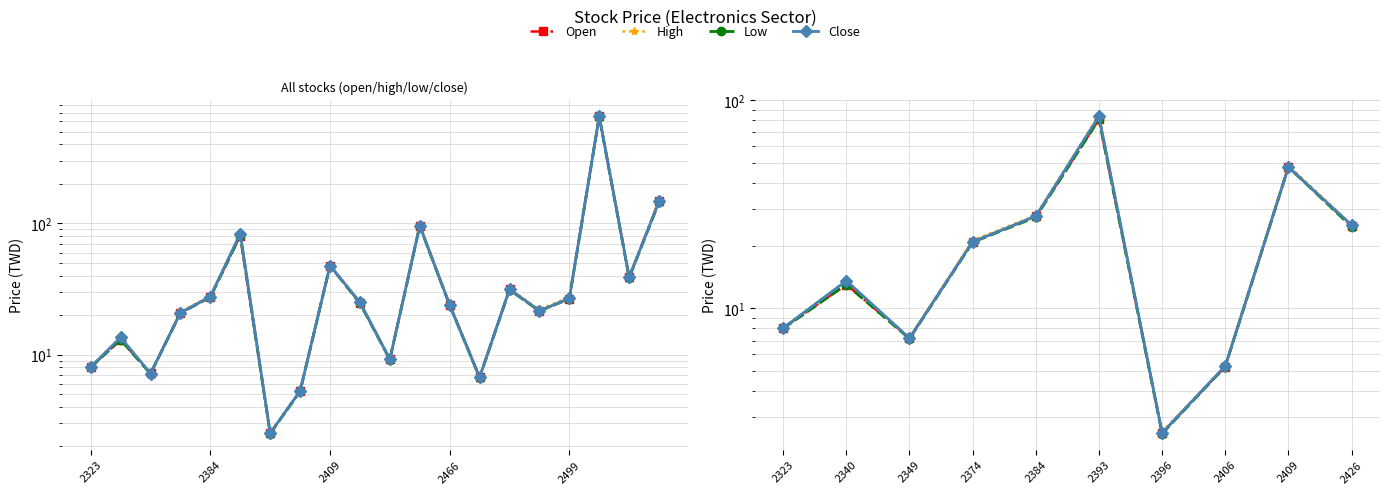

True or false: Open and Low intersect in this chart.

False